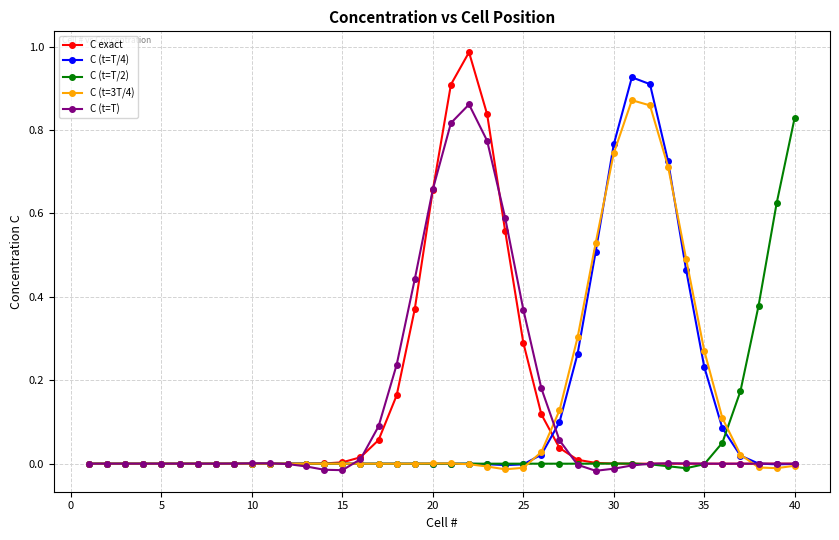

Does the chart have visible grid lines?

Yes